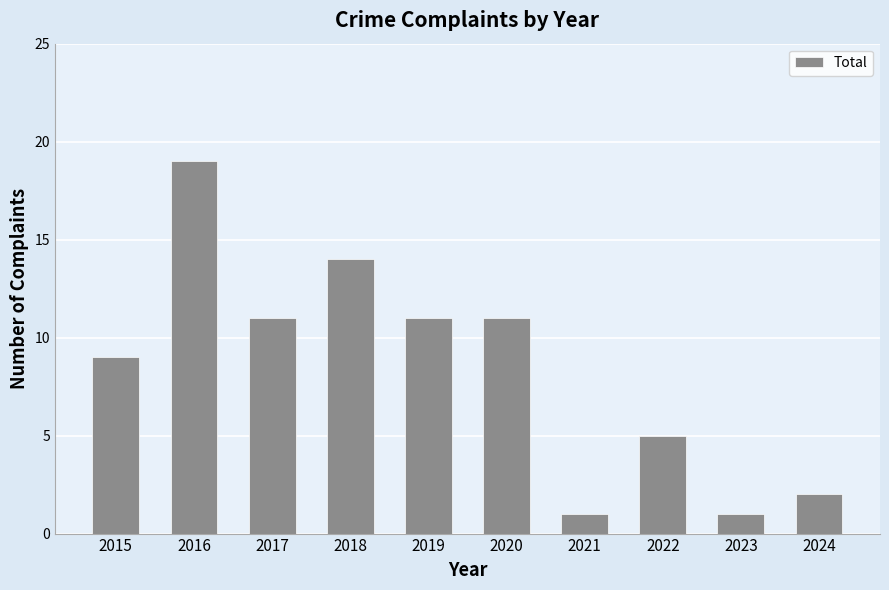

Which label corresponds to the largest value in the chart?

2016